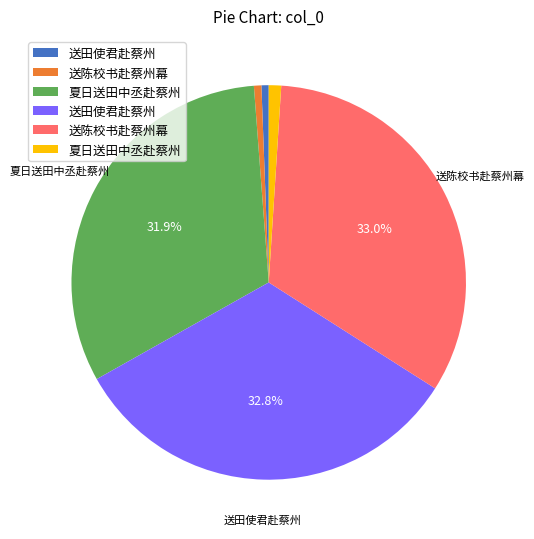

How many segments does this pie chart have?

6